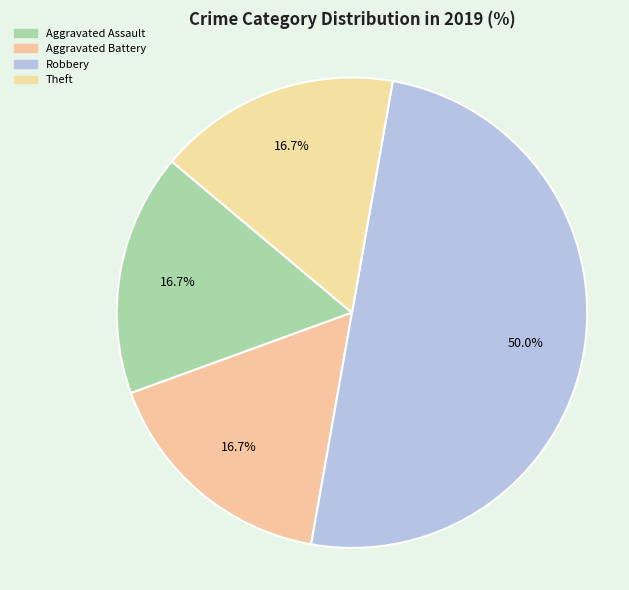

True or false: Aggravated Assault accounts for 25% of the total.

False